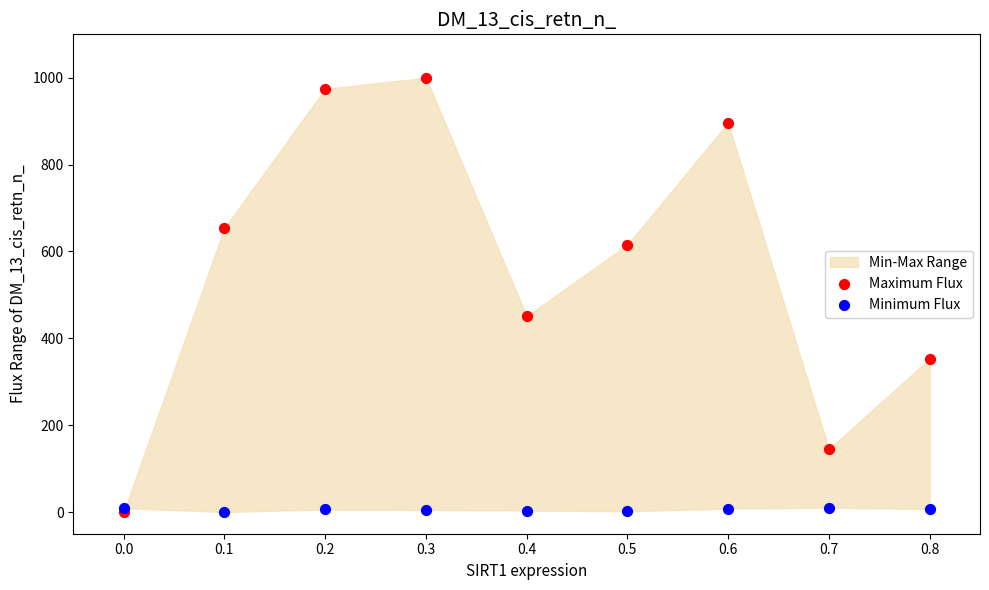

Across all series, what Y value is closest to 500?

450.9